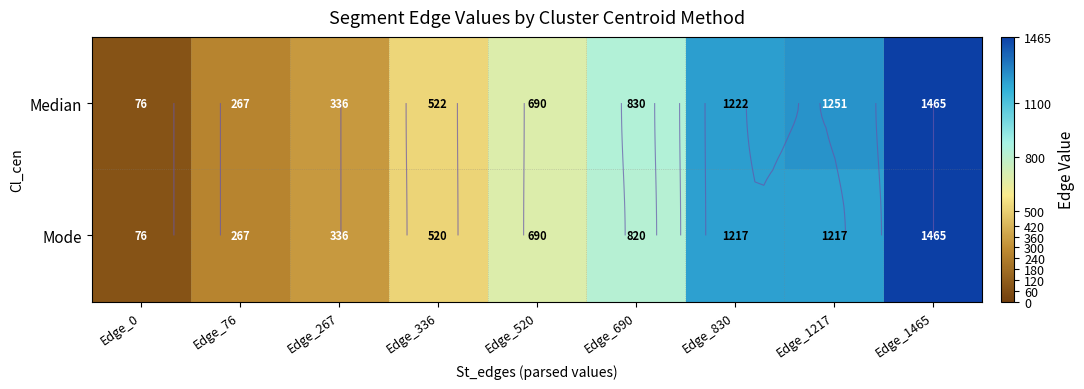

At Edge_520, list the series in order from smallest to largest.

Median, Mode